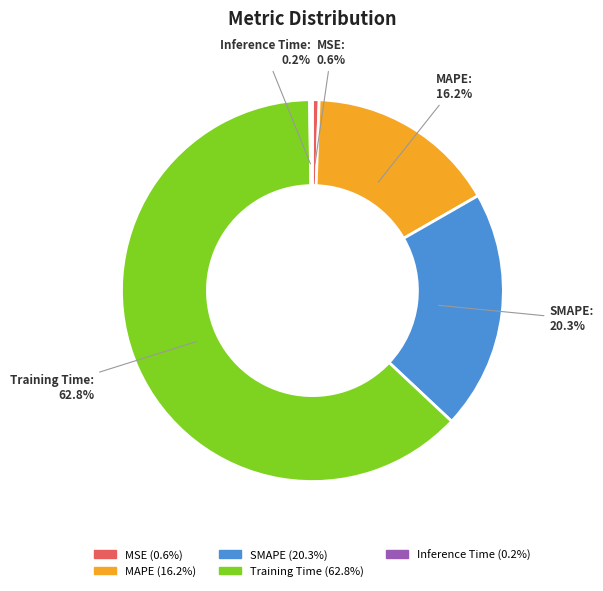

To the nearest percent, what is the difference between the MAPE and MSE slice percentages?

16%